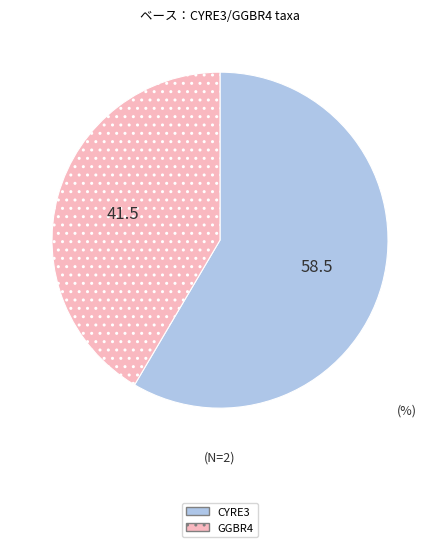

Does CYRE3 account for over 50% of the chart?

Yes